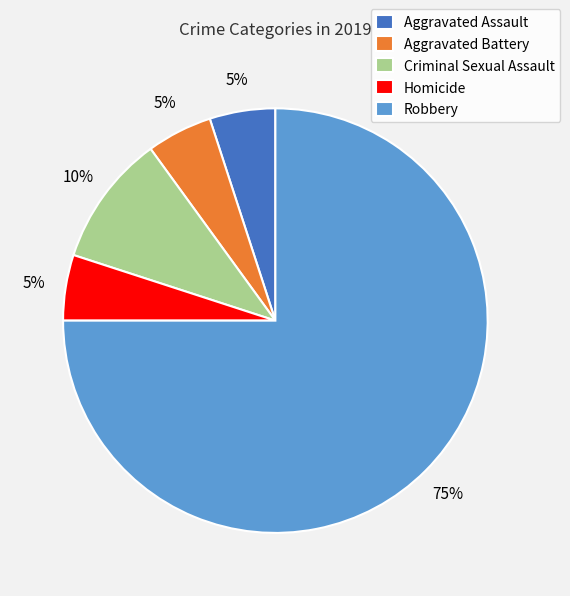

Which category has the biggest portion of the pie?

Robbery